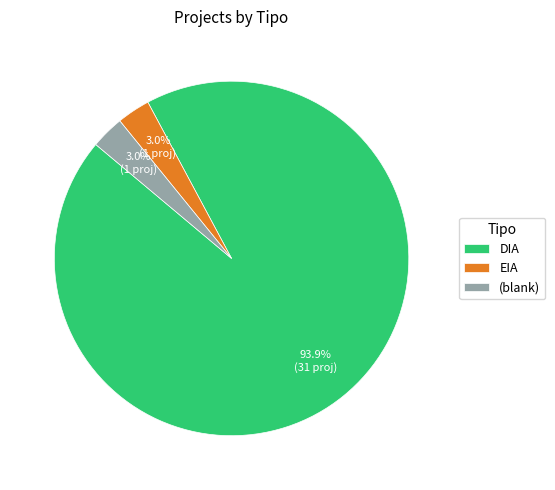

Count the number of slices in the pie.

3